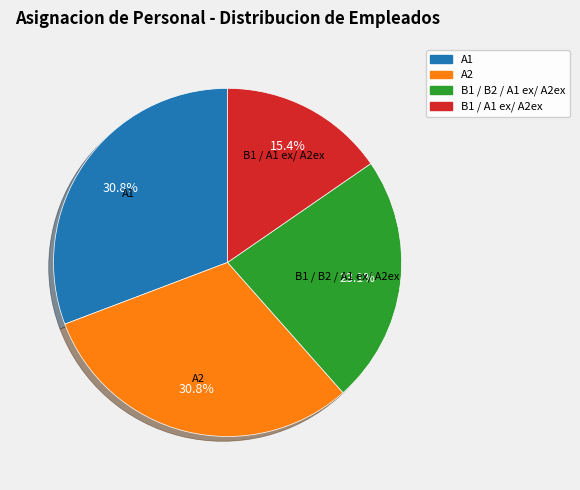

Is the sum of B1 / B2 / A1 ex/ A2ex and B1 / A1 ex/ A2ex greater than half?

No